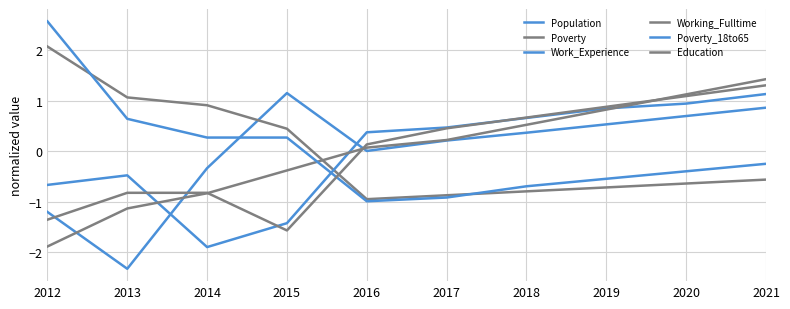

What is the value of the Working_Fulltime point at the 5th from the left?

0.1